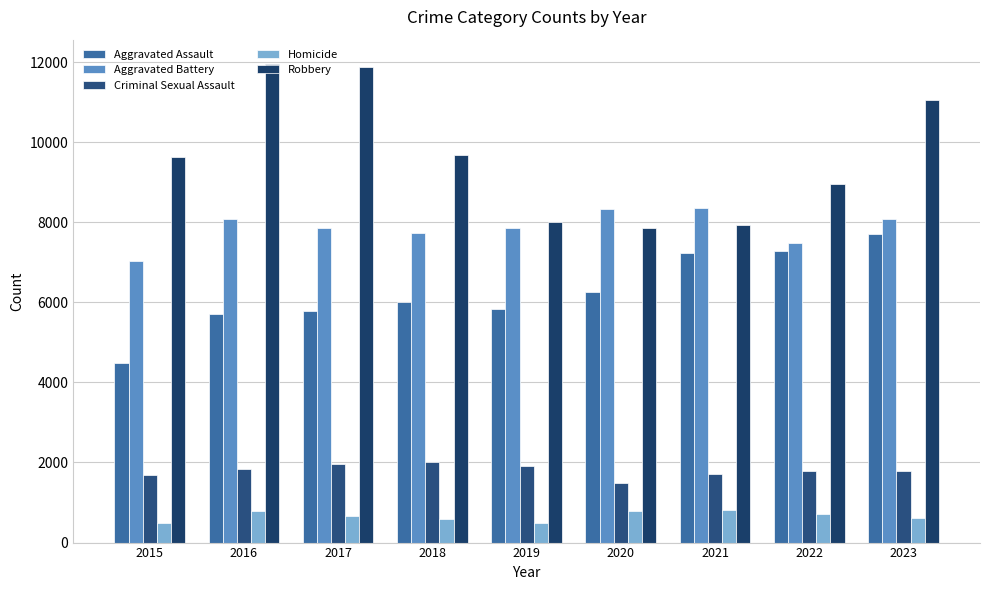

Count the number of data series in this chart.

5